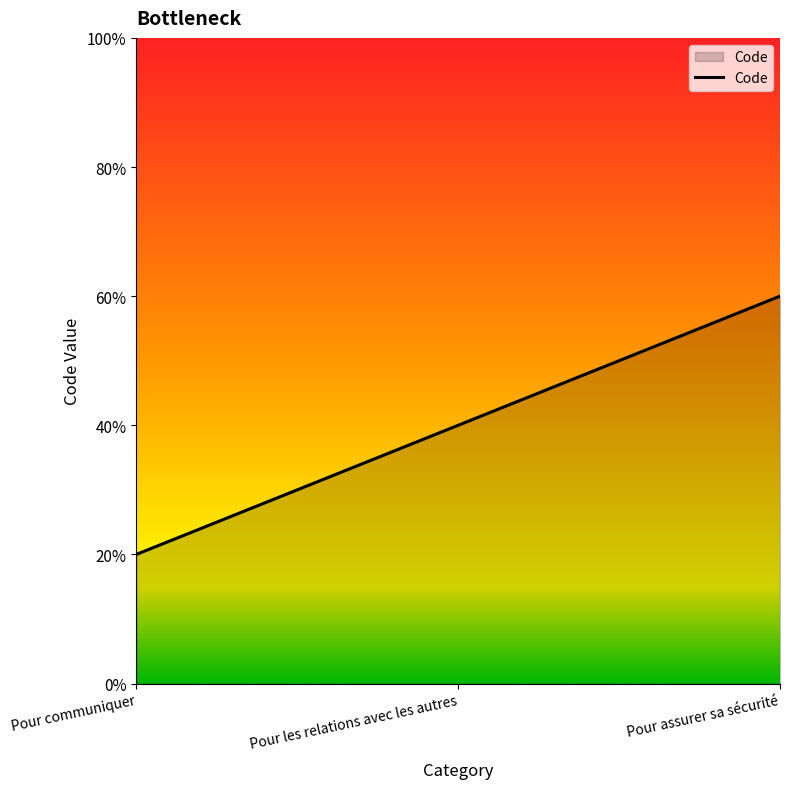

How many values are between 1 and 3?

3